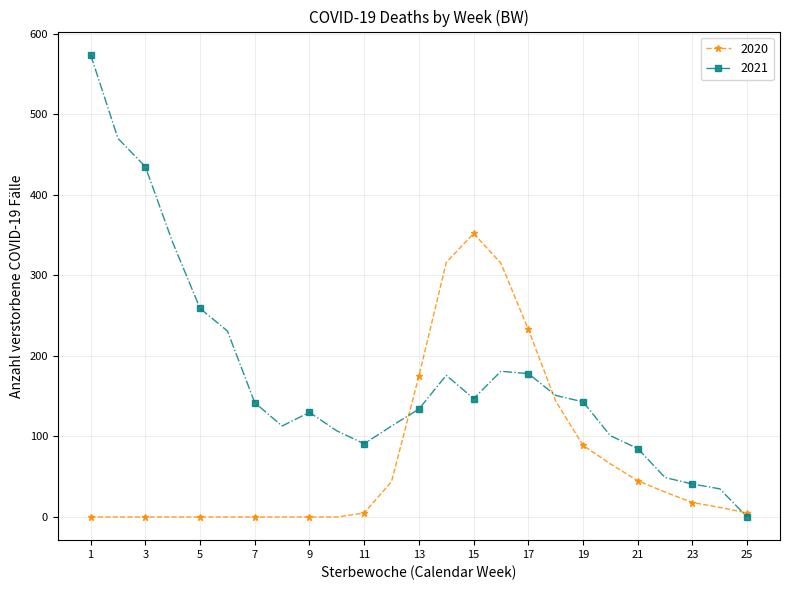

Which series has the largest total across all categories?

2021